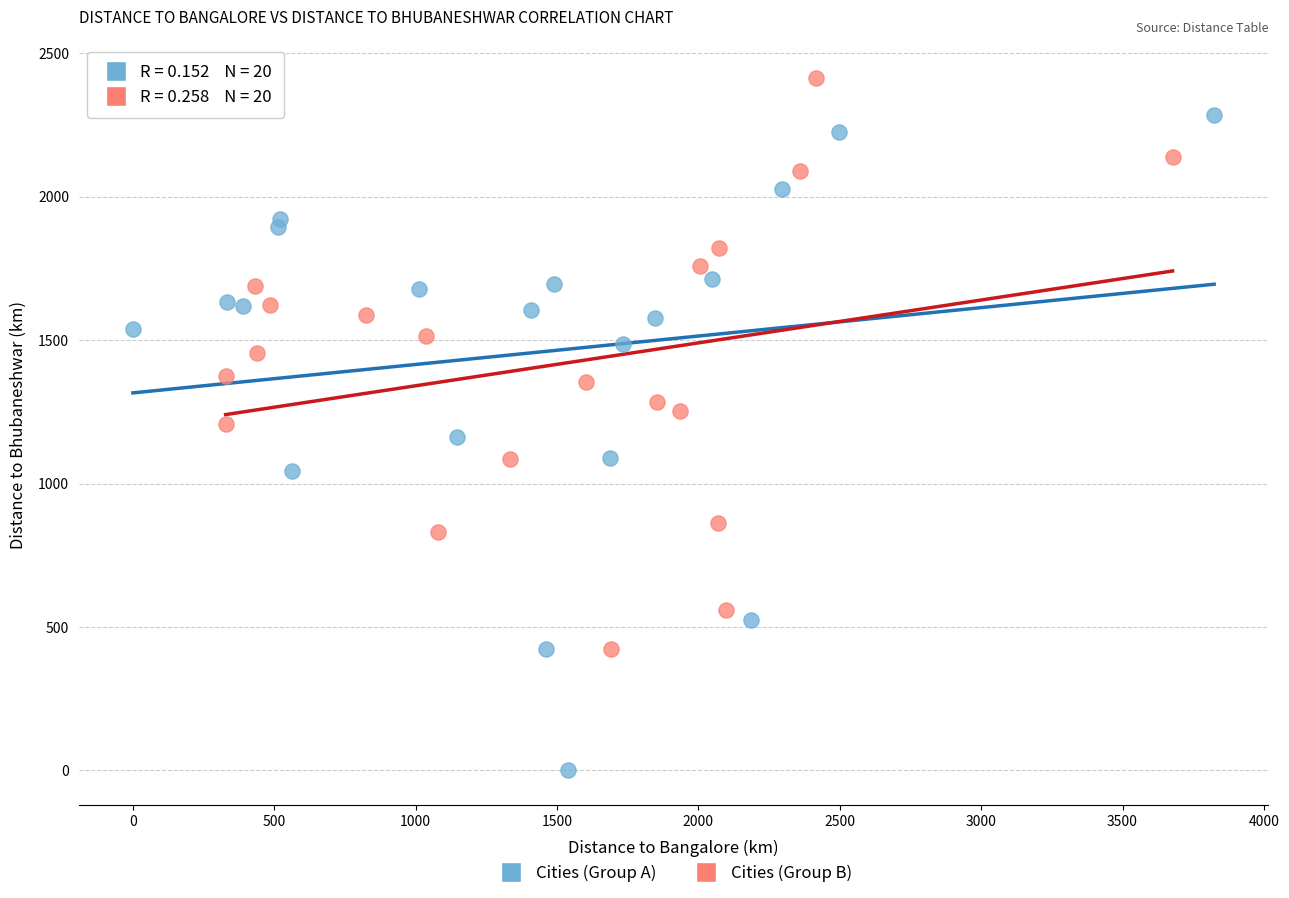

Which series has the widest spread of Y values?

Cities (Group A)